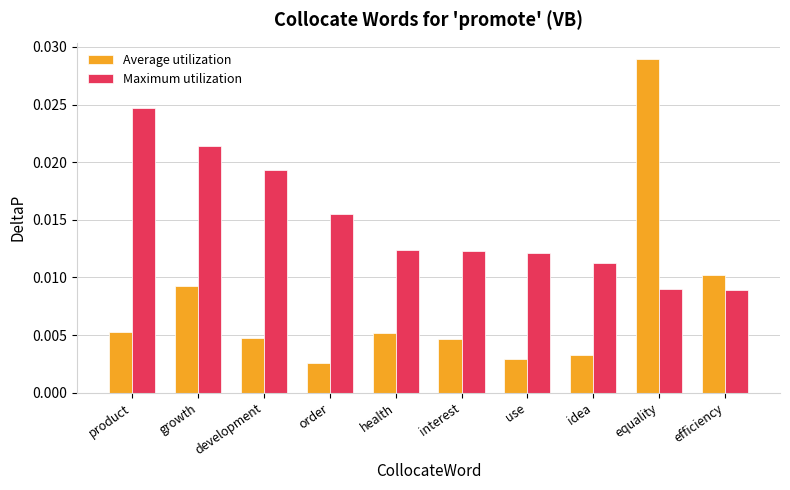

What is the label of the 7th bar from the right?

order